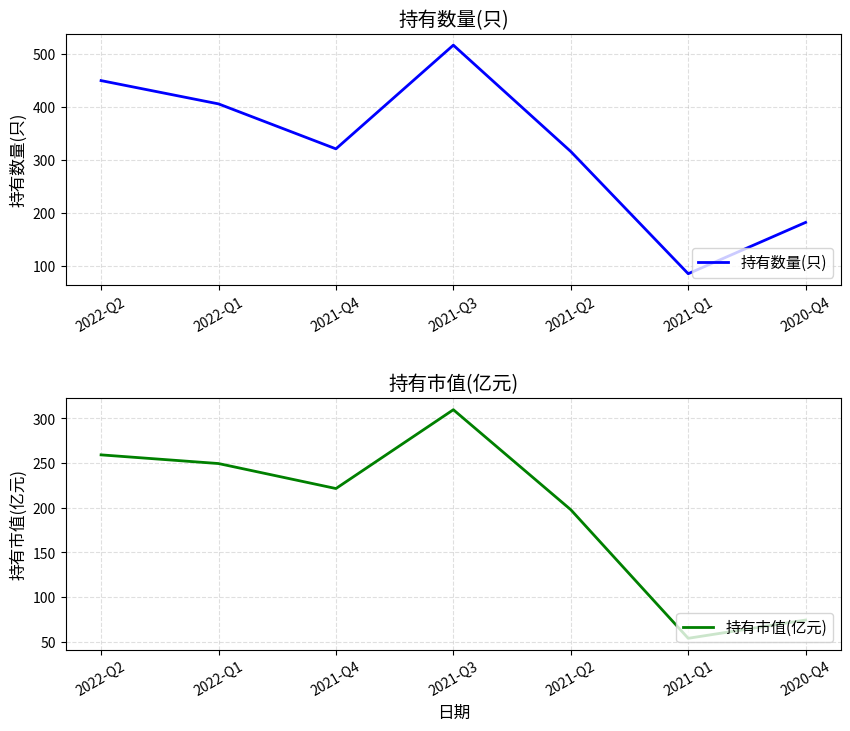

What is the label of the 1st point from the right?

2020-Q4